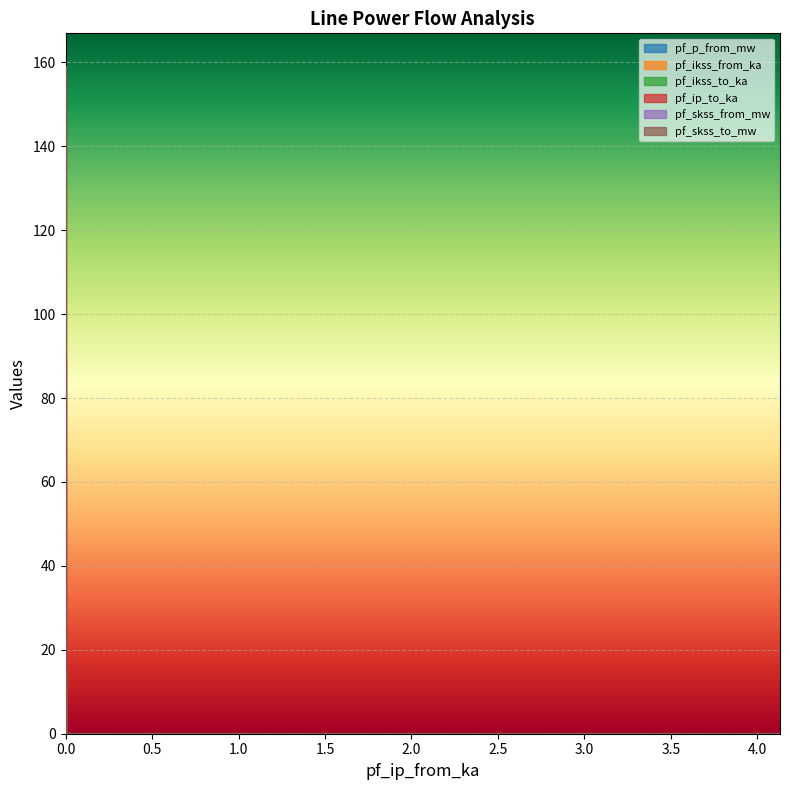

What is the difference between the highest and lowest values at 0.0?

147.0